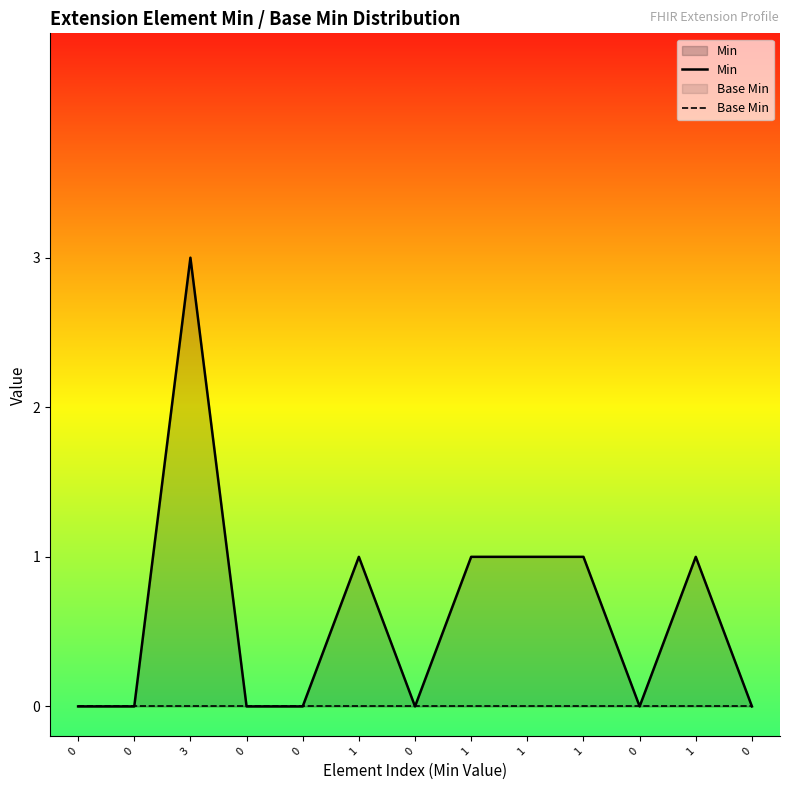

What are all the series names shown in the legend?

Min, Base Min